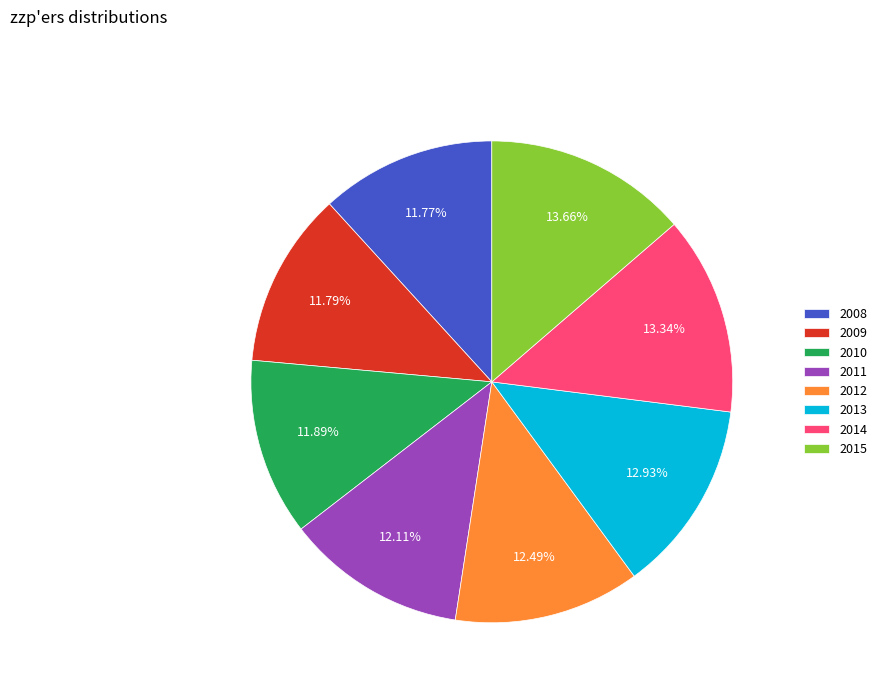

True or false: 2014 accounts for 13% of the total.

True